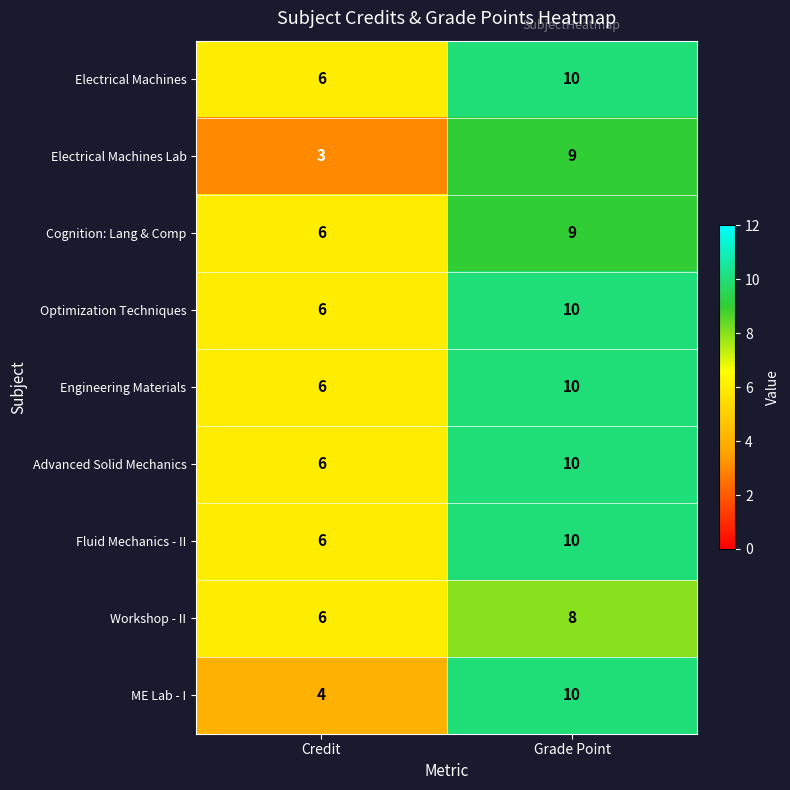

What is the sum of all Workshop - II values?

14